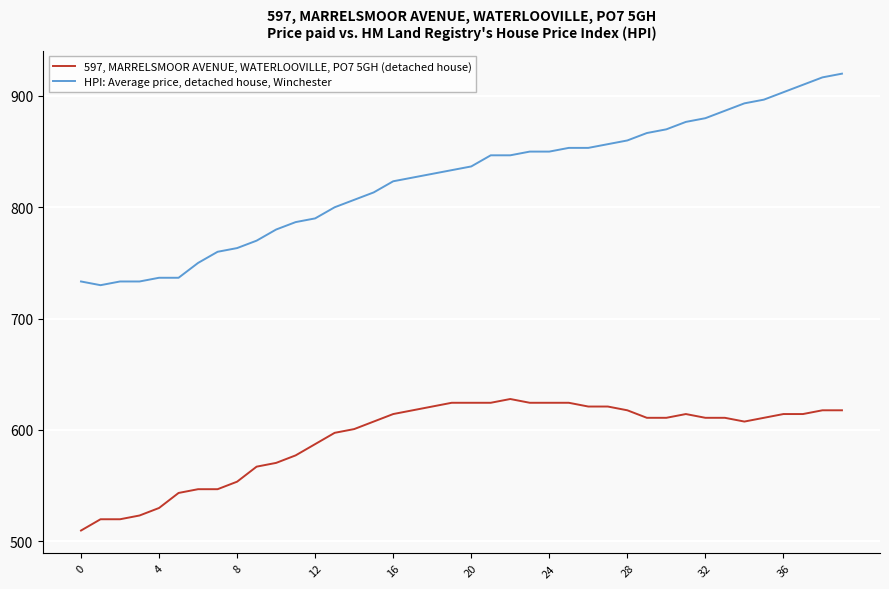

Which series has the widest spread of values?

HPI: Average price, detached house, Winchester